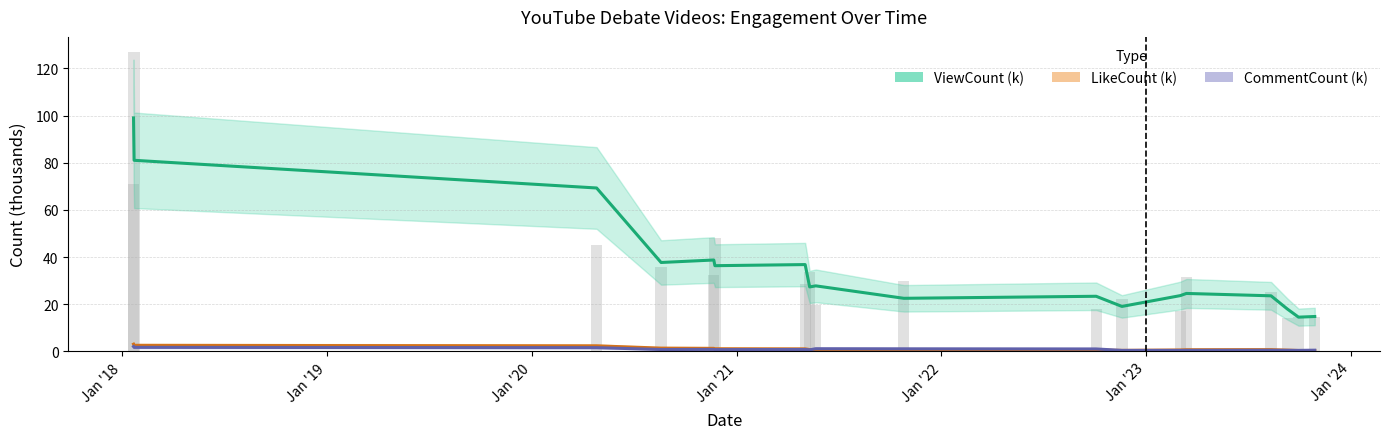

What are all the series names shown in the legend?

ViewCount (k), LikeCount (k), CommentCount (k)